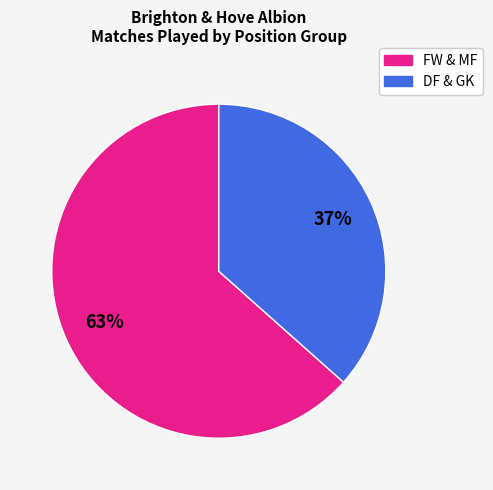

To the nearest percent, what is the average slice percentage?

50%